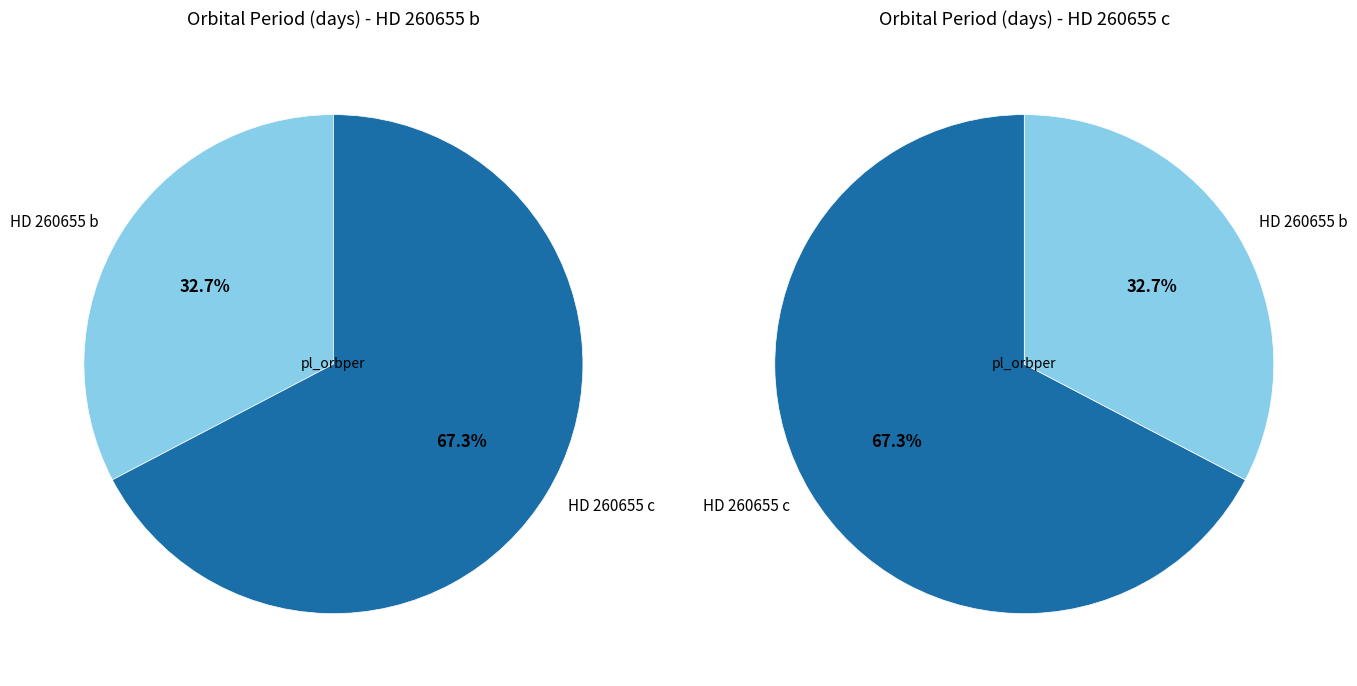

Is there any slice that represents more than half of the pie?

Yes